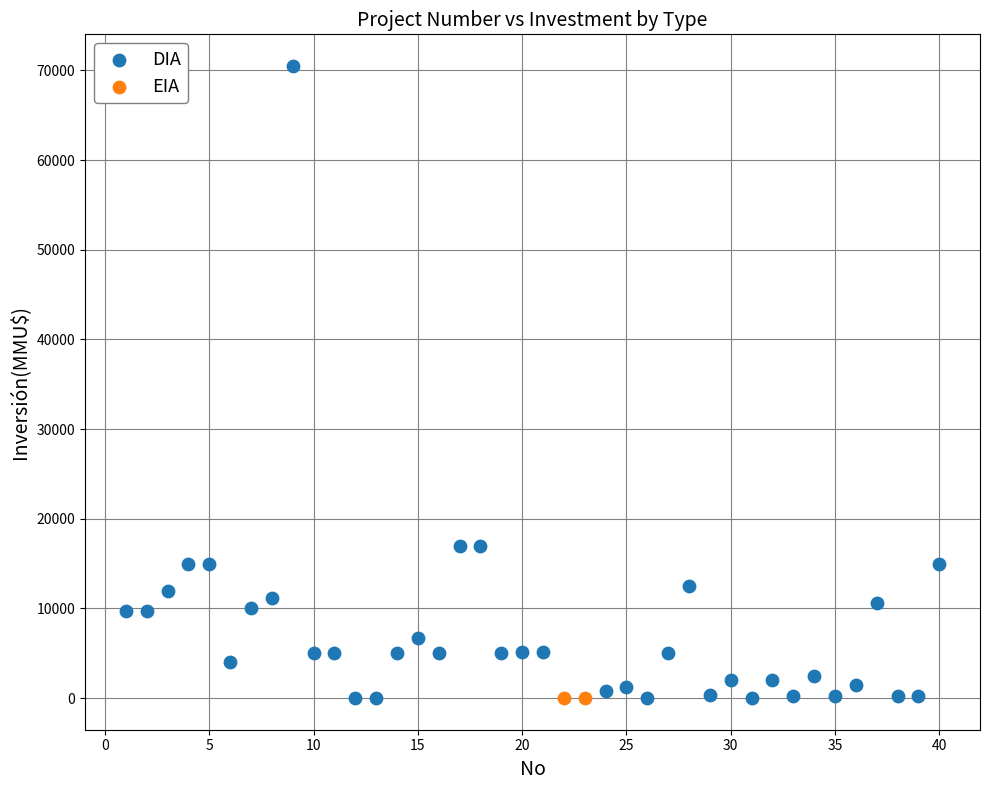

What are all the series names shown in the legend?

DIA, EIA